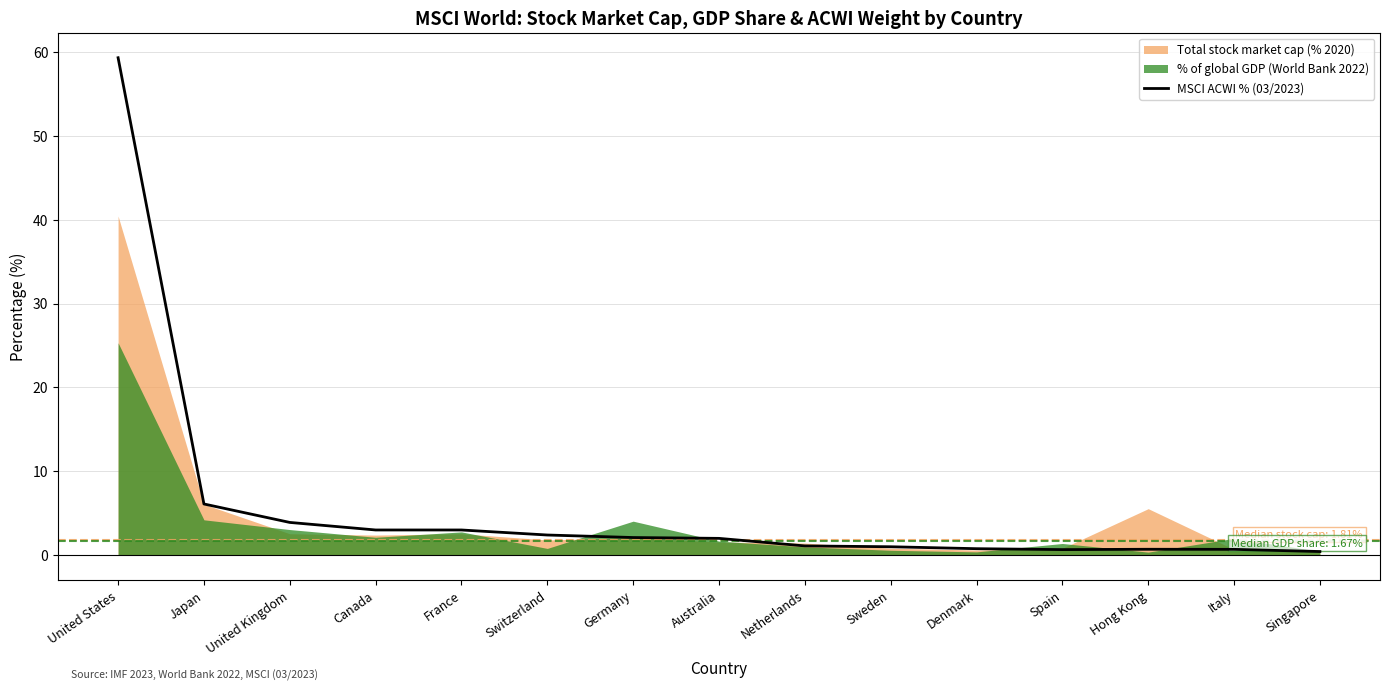

At which category does the chart reach its peak across all series?

United States